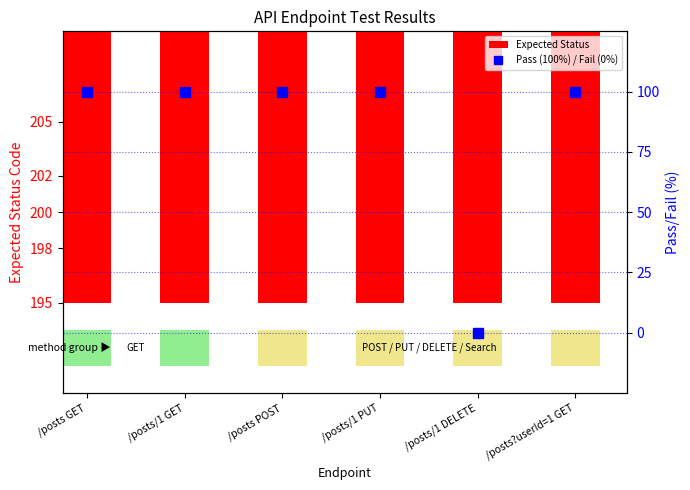

At /posts/1 PUT, list the series in order from smallest to largest.

Pass (100%) / Fail (0%), Expected Status